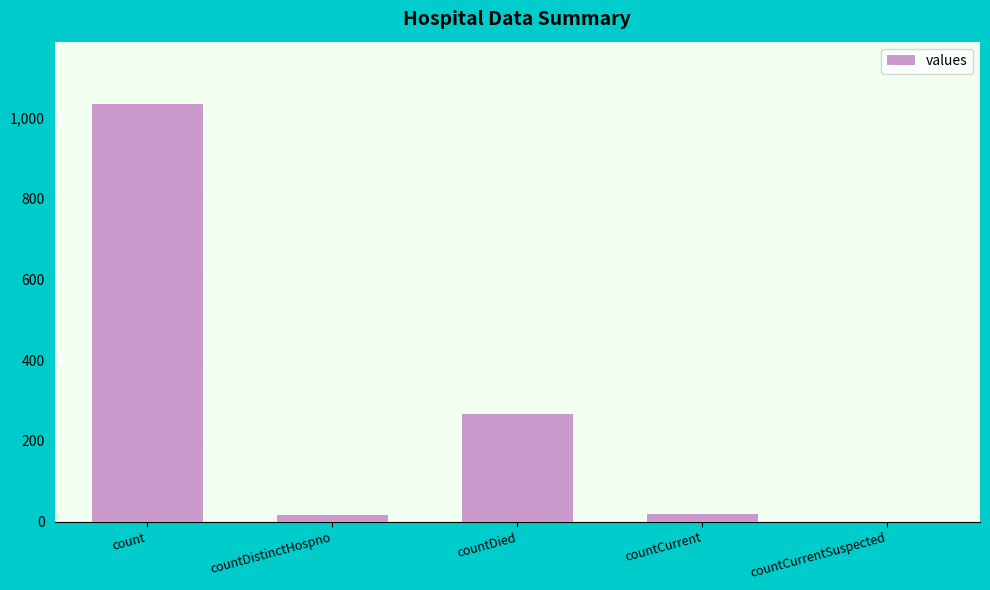

What is the greatest value displayed?

1034